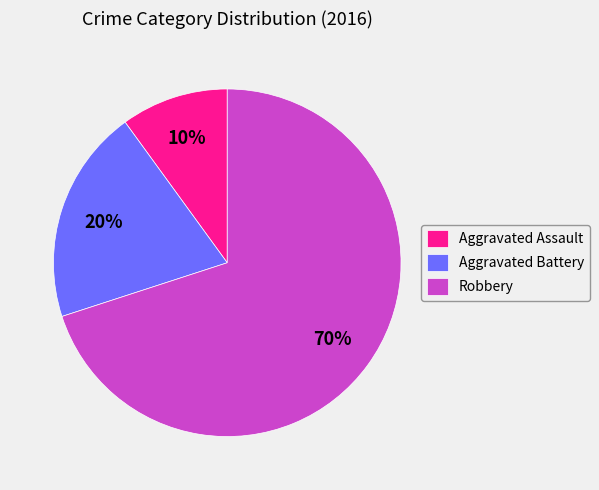

How many slices are in this pie chart?

3